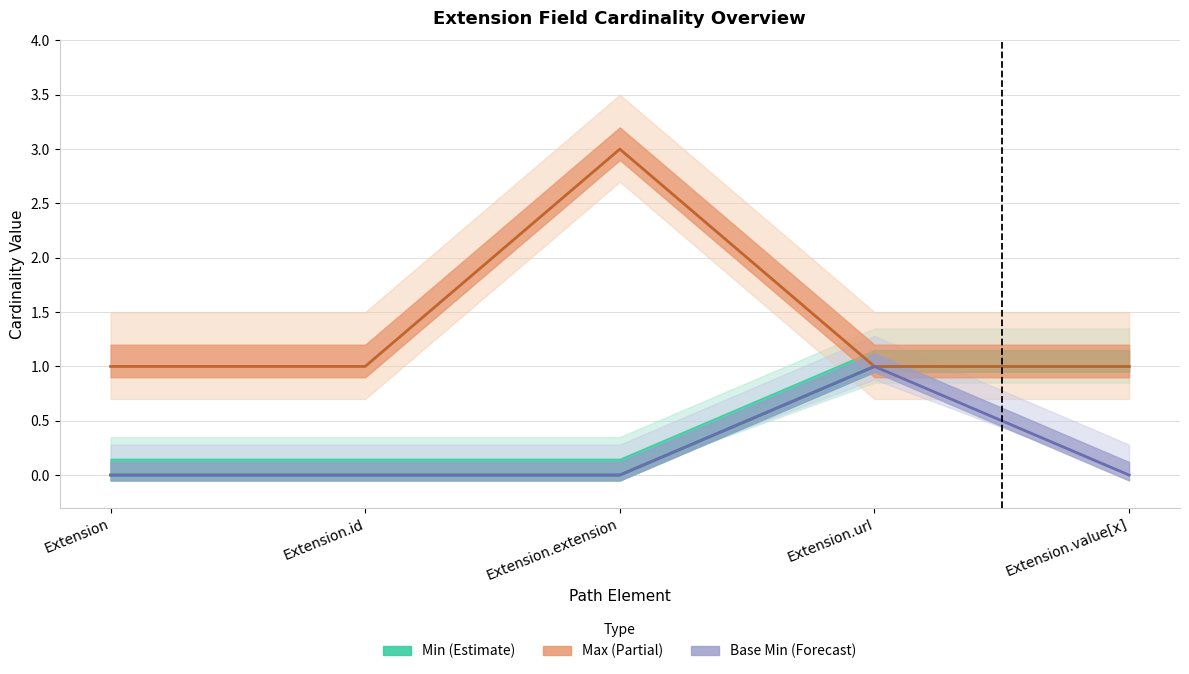

At which label is Min closest to 0?

Extension